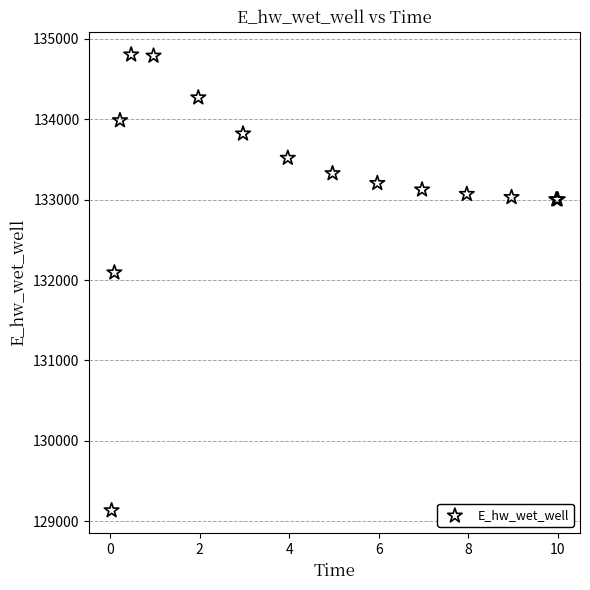

What Y value in the scatter plot is closest to 131969?

132093.1